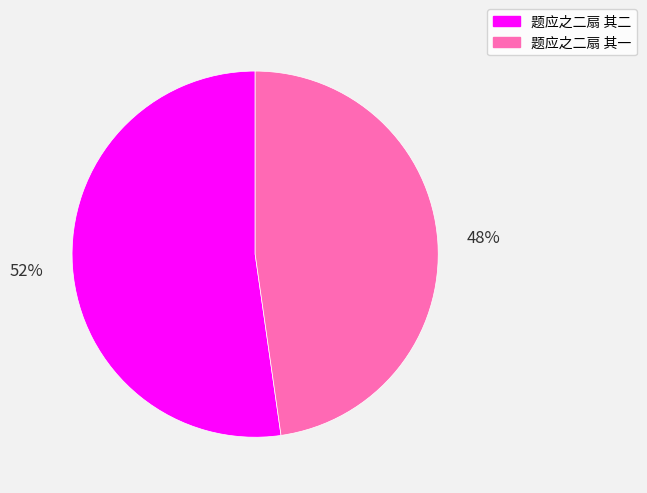

What is the ratio of the value at 题应之二扇 其一 to the value at 题应之二扇 其二?

0.9